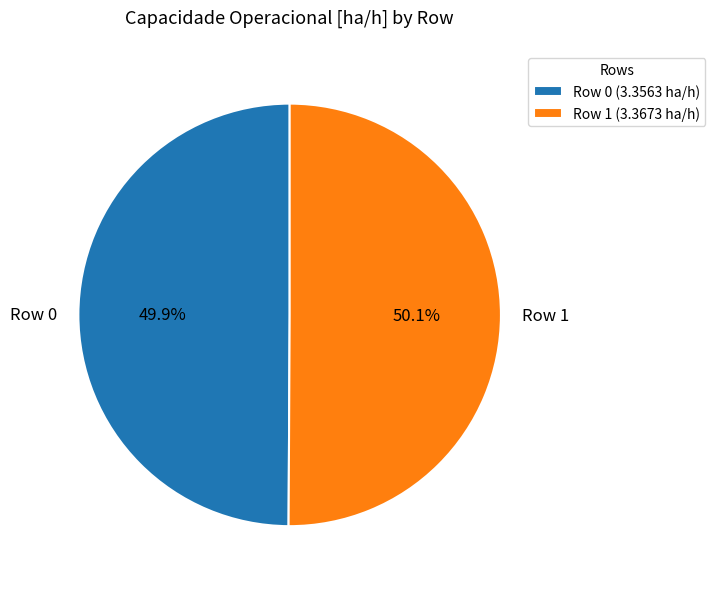

To the nearest percent, what is the average slice percentage?

50%